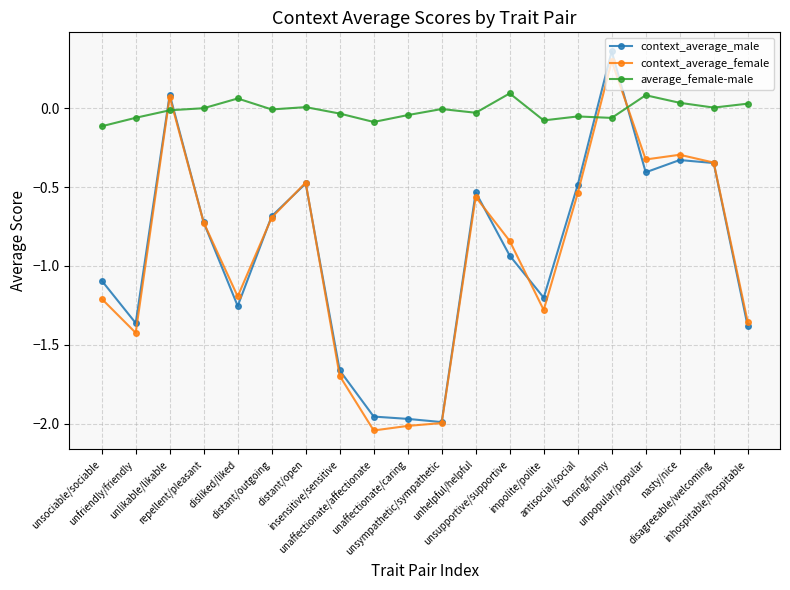

Between disliked/liked and insensitive/sensitive, which series saw the biggest shift?

context_average_female